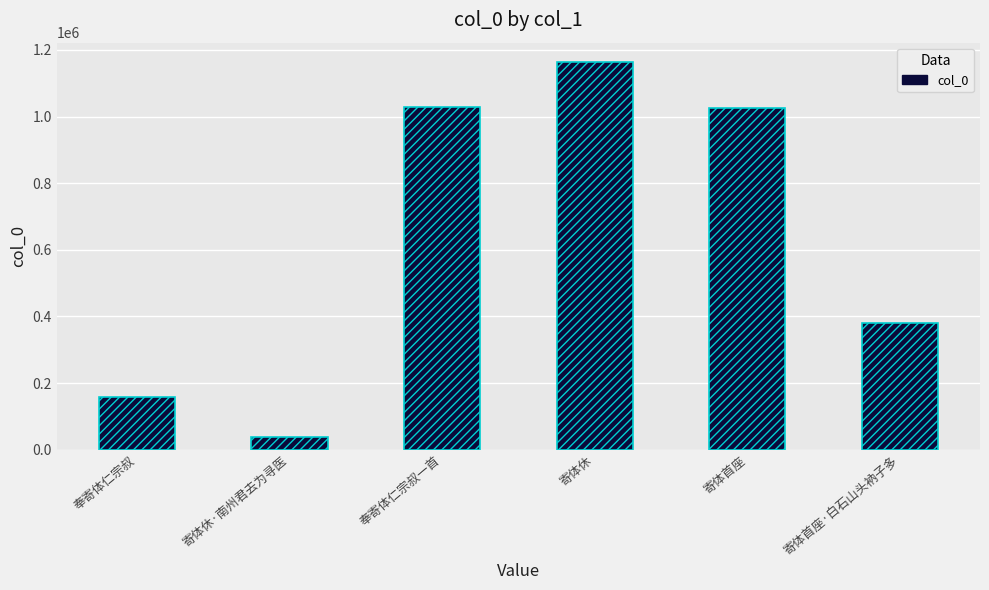

How many data points are less than 1024341?

3